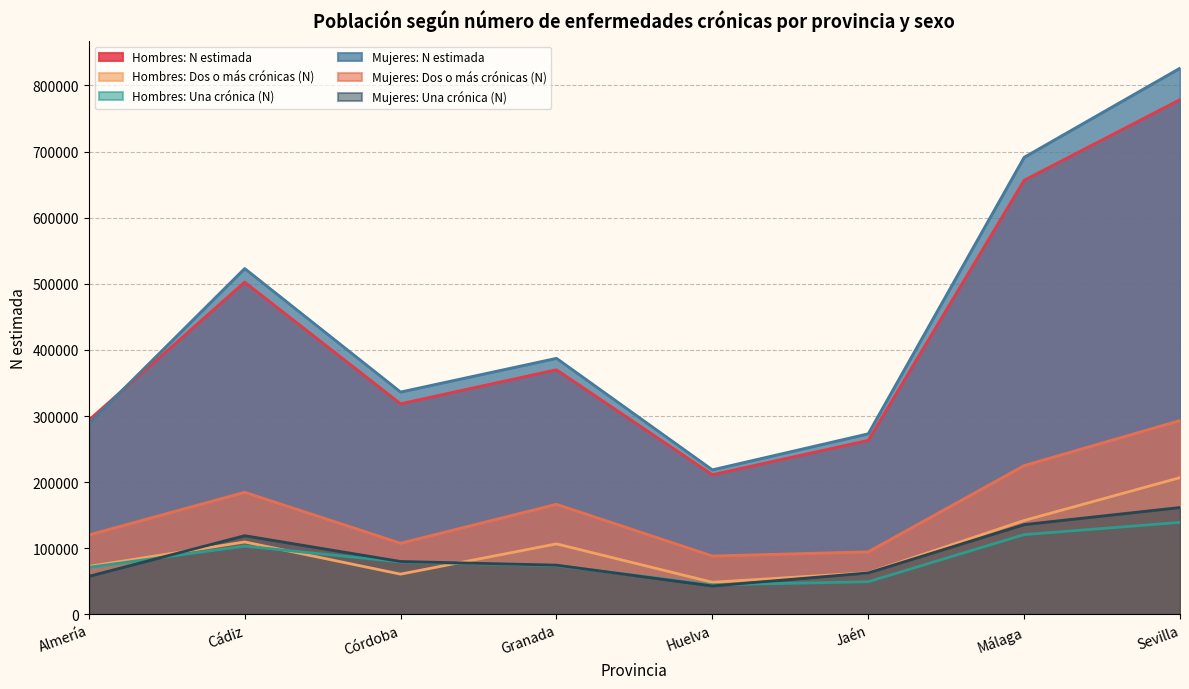

What is the minimum value for Mujeres: N estimada?

218587